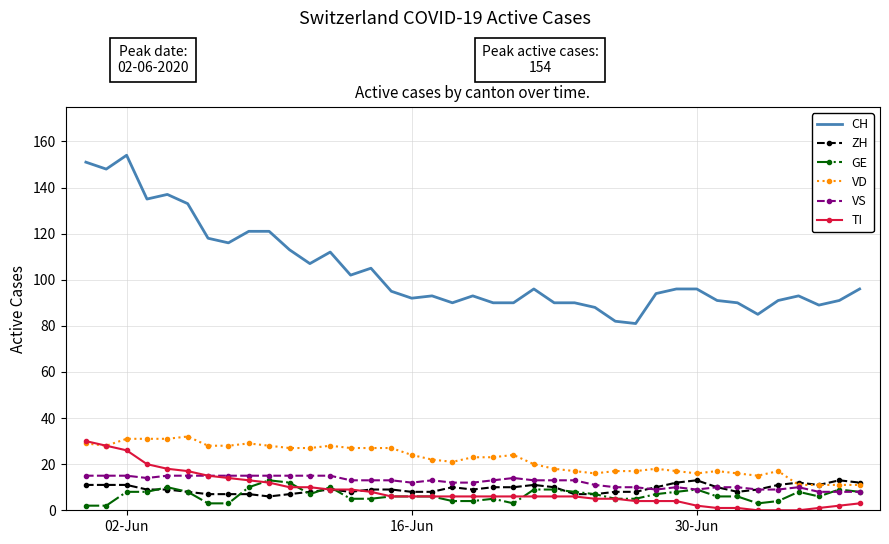

True or false: CH and VS intersect in this chart.

False